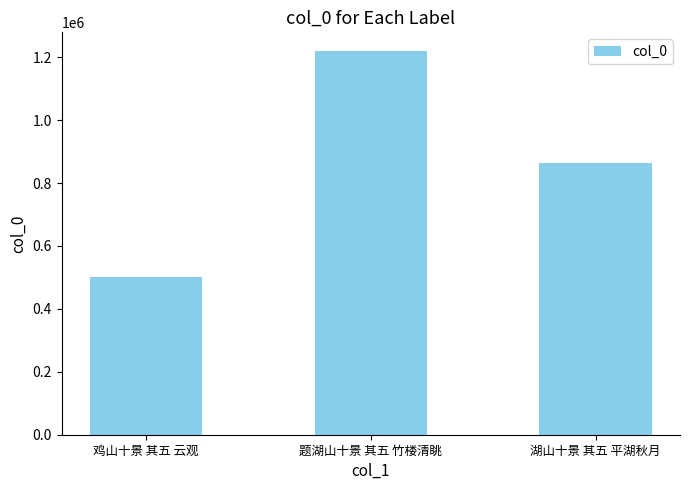

What is the ratio of the value at 湖山十景 其五 平湖秋月 to the value at 鸡山十景 其五 云观?

1.7